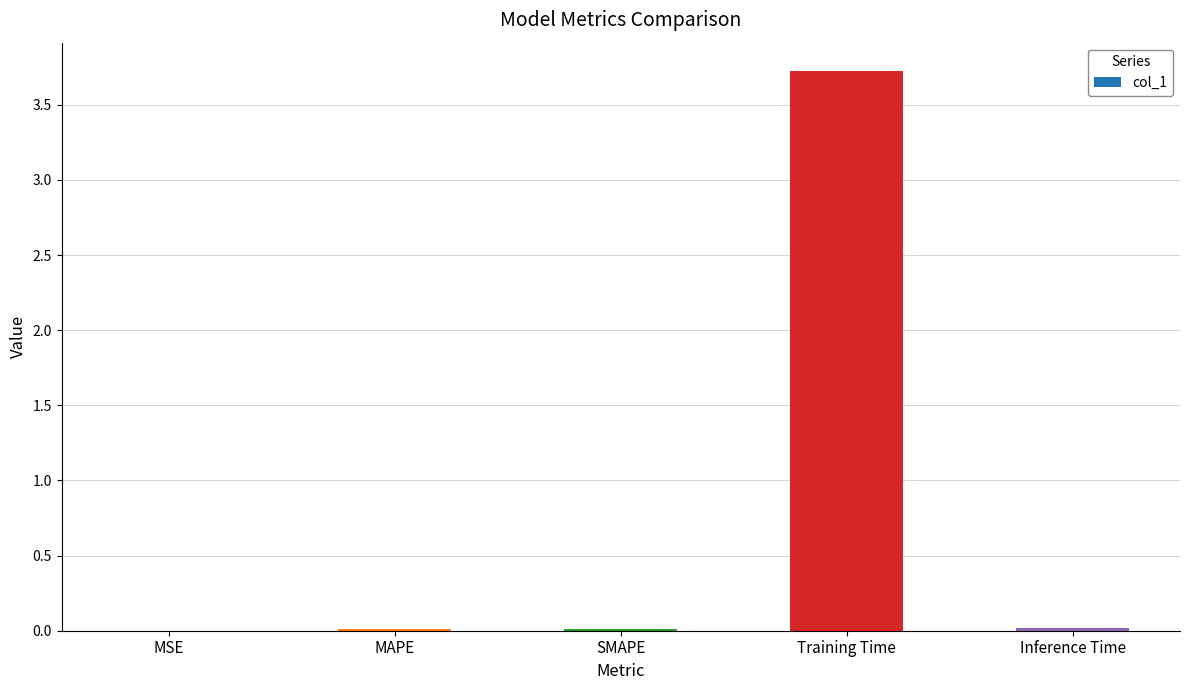

The value at Training Time is 2.0. True or false?

False